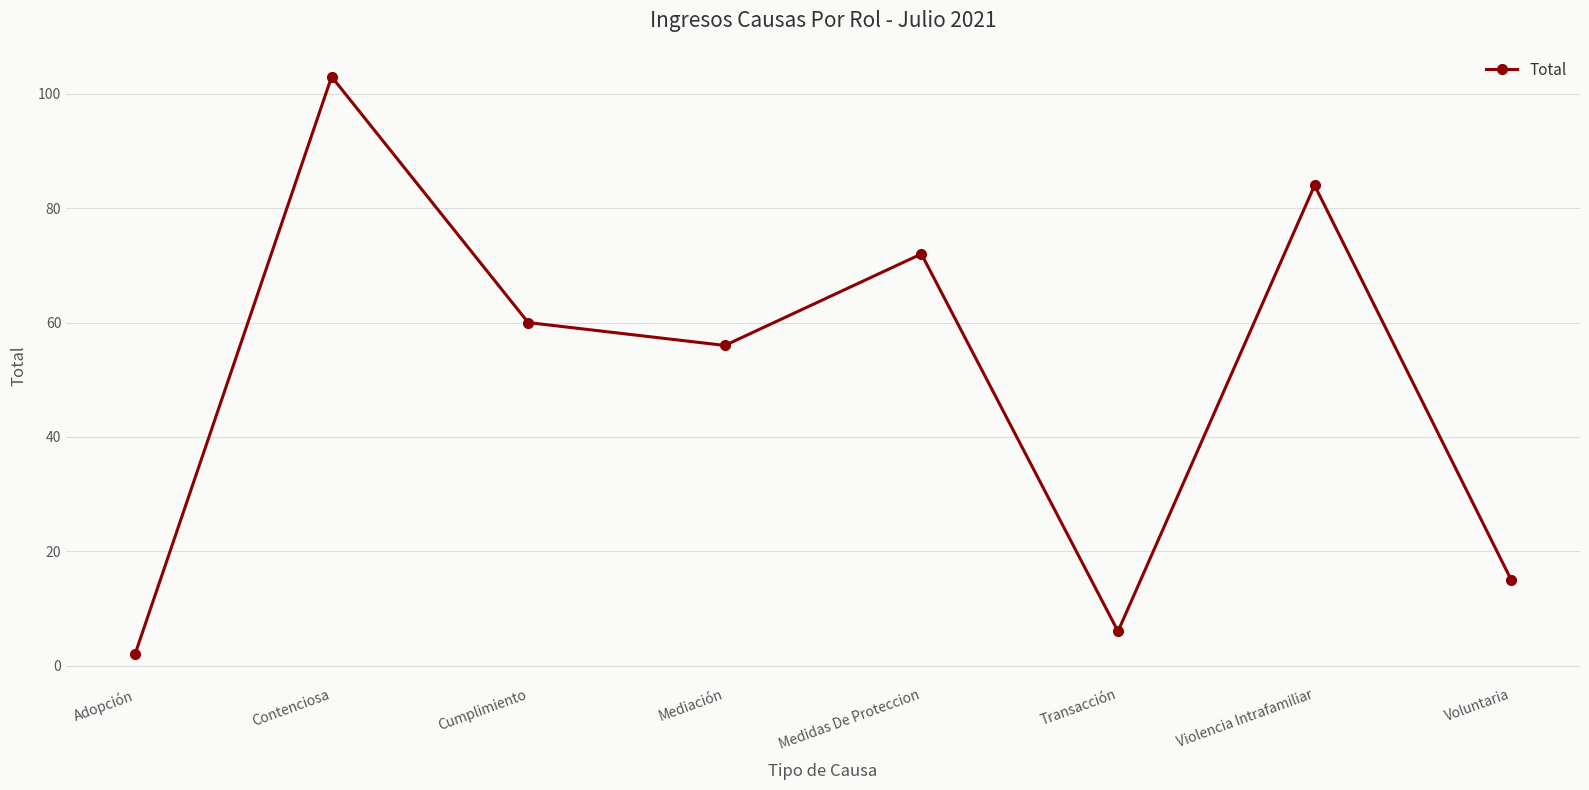

What is the ratio of the value at Medidas De Proteccion to the value at Transacción?

12.0